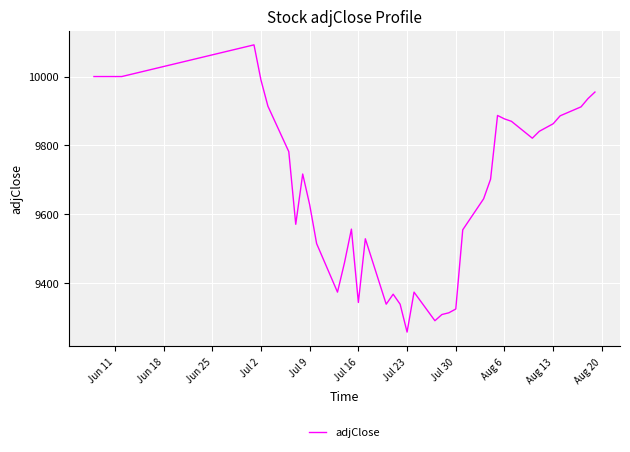

Is this an area chart (filled region under the line)?

No